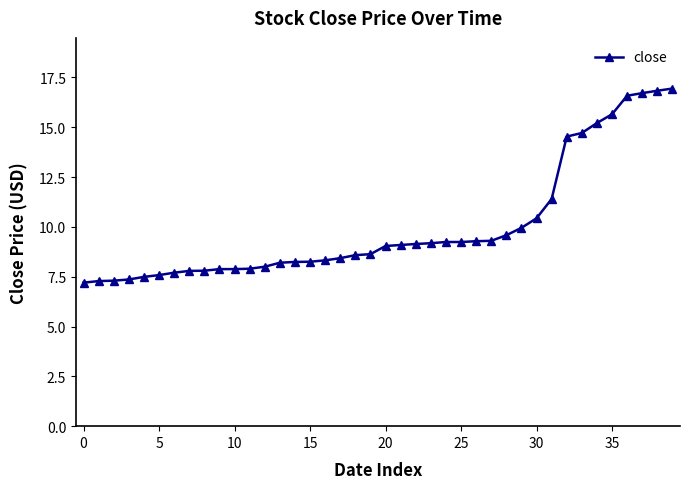

What is the minimum value shown in the chart?

7.2